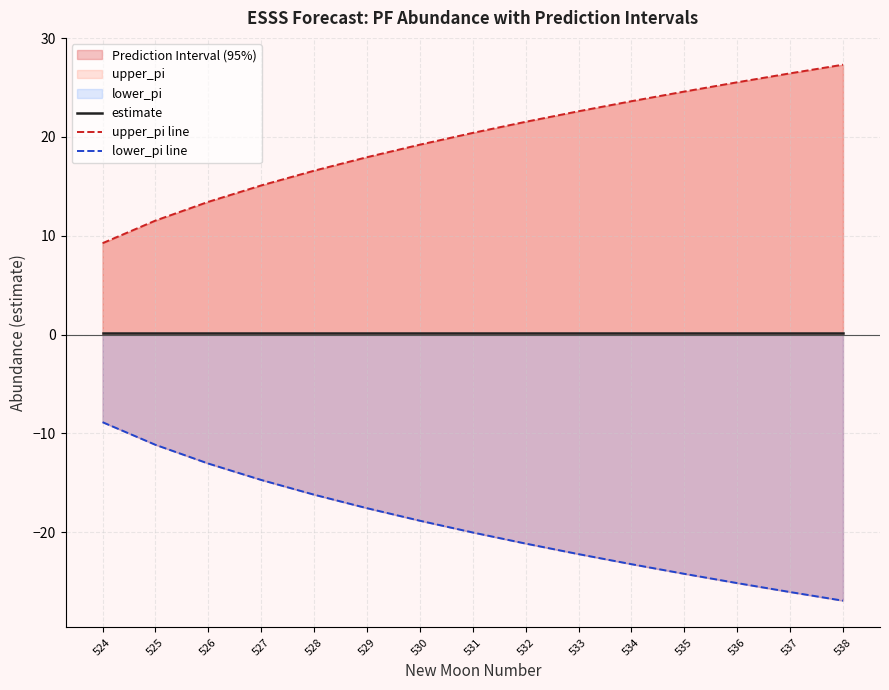

True or false: estimate has a value of 0.3 at 538.

False